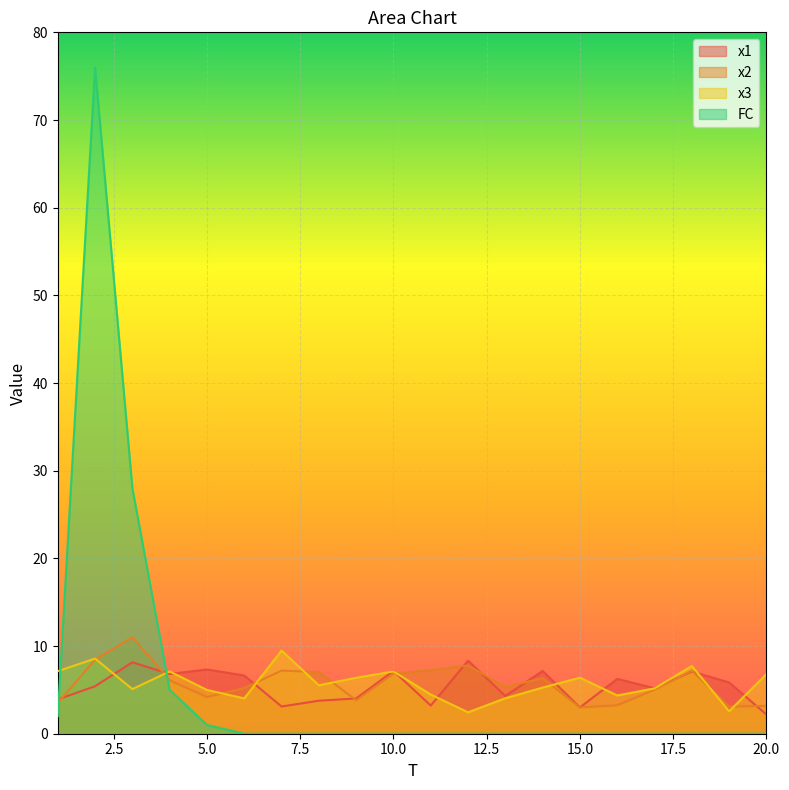

What is the total value across all series at 14?

18.8